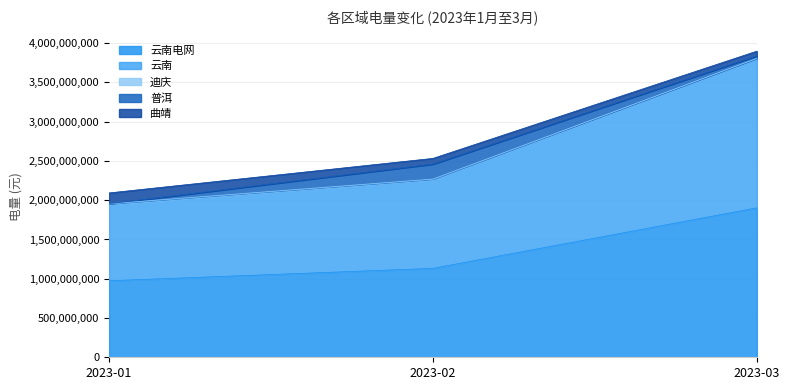

At which label does 云南 reach its peak?

2023-03